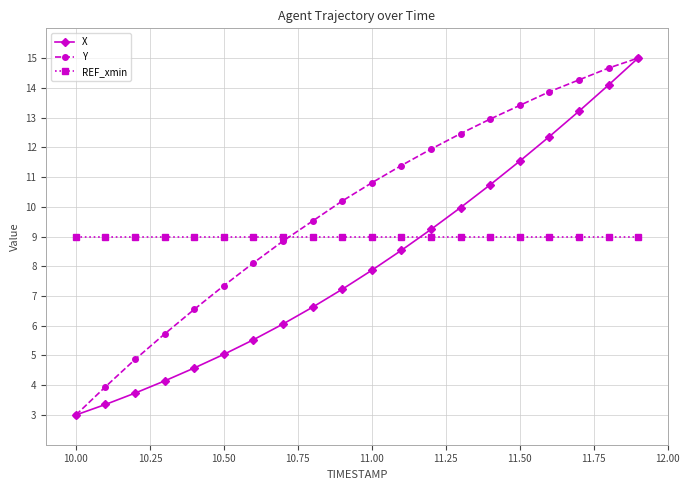

Which series has the largest total across all categories?

Y